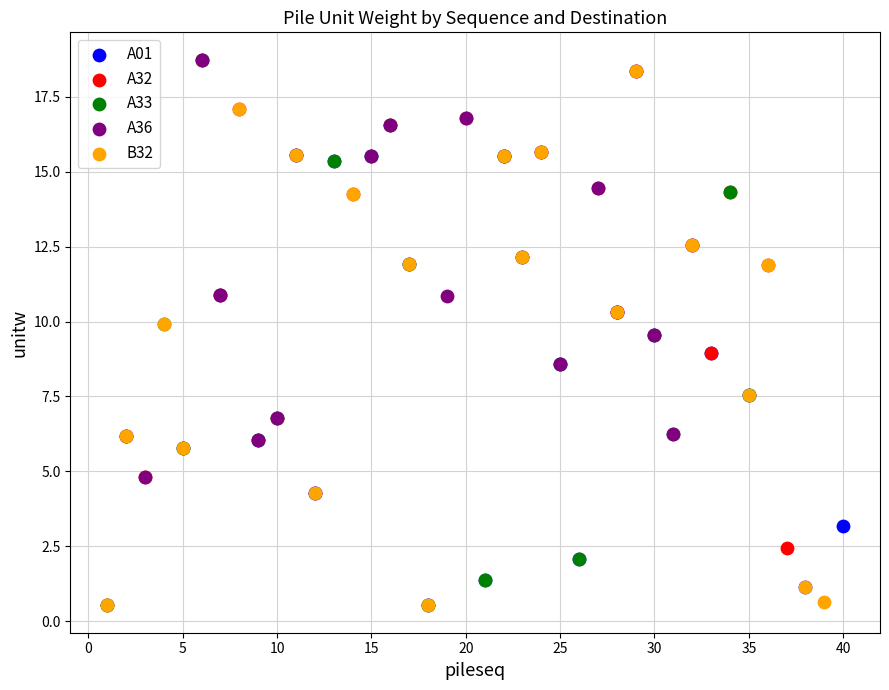

What are all the series names shown in the legend?

A01, A32, A33, A36, B32